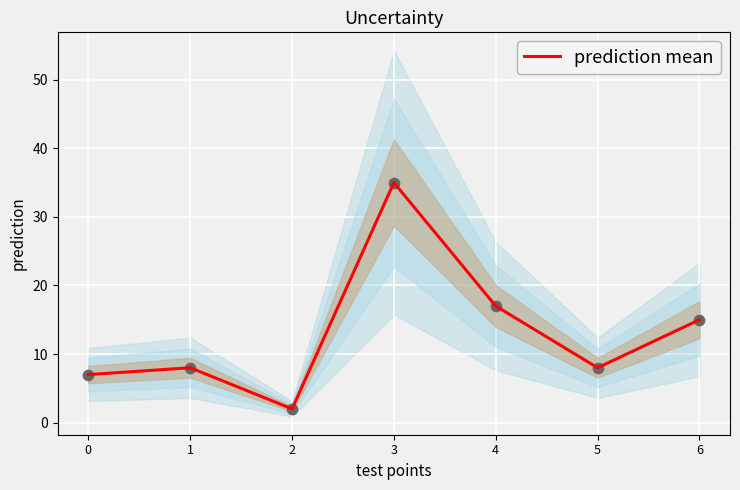

Which has a higher value, 1 or 0?

1